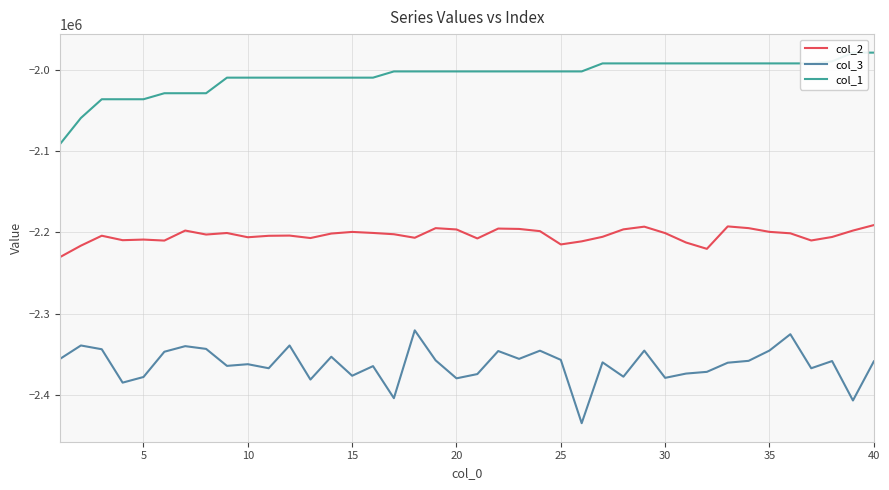

Reading left to right, list all the values displayed in this chart.

col_2: -2230306	-2216241	-2204009	-2209503	-2208734	-2209985	-2197638	-2202535	-2200666	-2205888	-2204095	-2203830	-2206859	-2201333	-2199317	-2200586	-2202179	-2206517	-2194677	-2196283	-2207354	-2195195	-2195644	-2198364	-2214740	-2210926	-2205334	-2196162	-2192849	-2200777	-2212361	-2220152	-2192532	-2194665	-2199254	-2201026	-2209851	-2205547	-2197656	-2190927
col_3: -2355623	-2339124	-2343756	-2384866	-2377926	-2346834	-2339948	-2343322	-2364236	-2362186	-2367146	-2339096	-2381104	-2353011	-2376391	-2364542	-2404012	-2320478	-2357431	-2379579	-2374319	-2345967	-2355602	-2345529	-2356849	-2434804	-2359898	-2377544	-2345417	-2378989	-2373719	-2371593	-2360333	-2358039	-2345353	-2325259	-2367165	-2358304	-2406844	-2358751
col_1: -2091168	-2059037	-2035987	-2035987	-2035987	-2028576	-2028576	-2028576	-2009399	-2009399	-2009399	-2009399	-2009399	-2009399	-2009399	-2009399	-2001737	-2001737	-2001737	-2001737	-2001737	-2001737	-2001737	-2001737	-2001737	-2001737	-1991852	-1991852	-1991852	-1991852	-1991852	-1991852	-1991852	-1991852	-1991852	-1991852	-1991852	-1989344	-1978604	-1978604